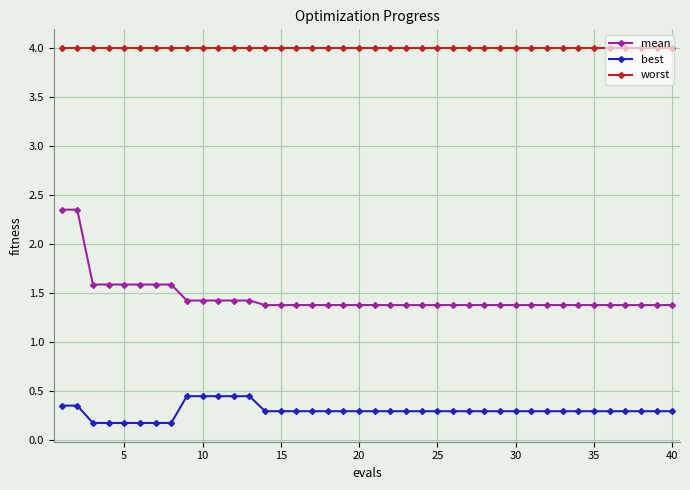

Which series has the largest range (max minus min)?

mean